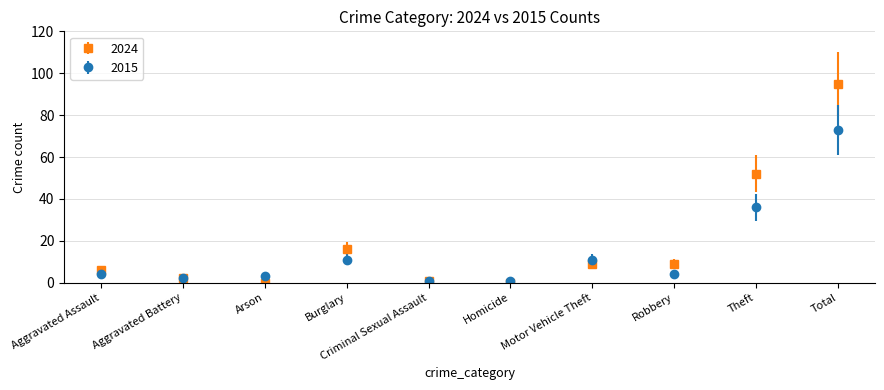

Which series has the widest spread of values?

2024